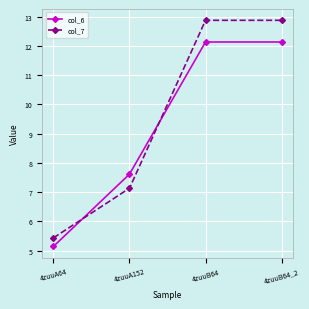

What is the difference between the maximum and second lowest values in the col_7 series?

5.7